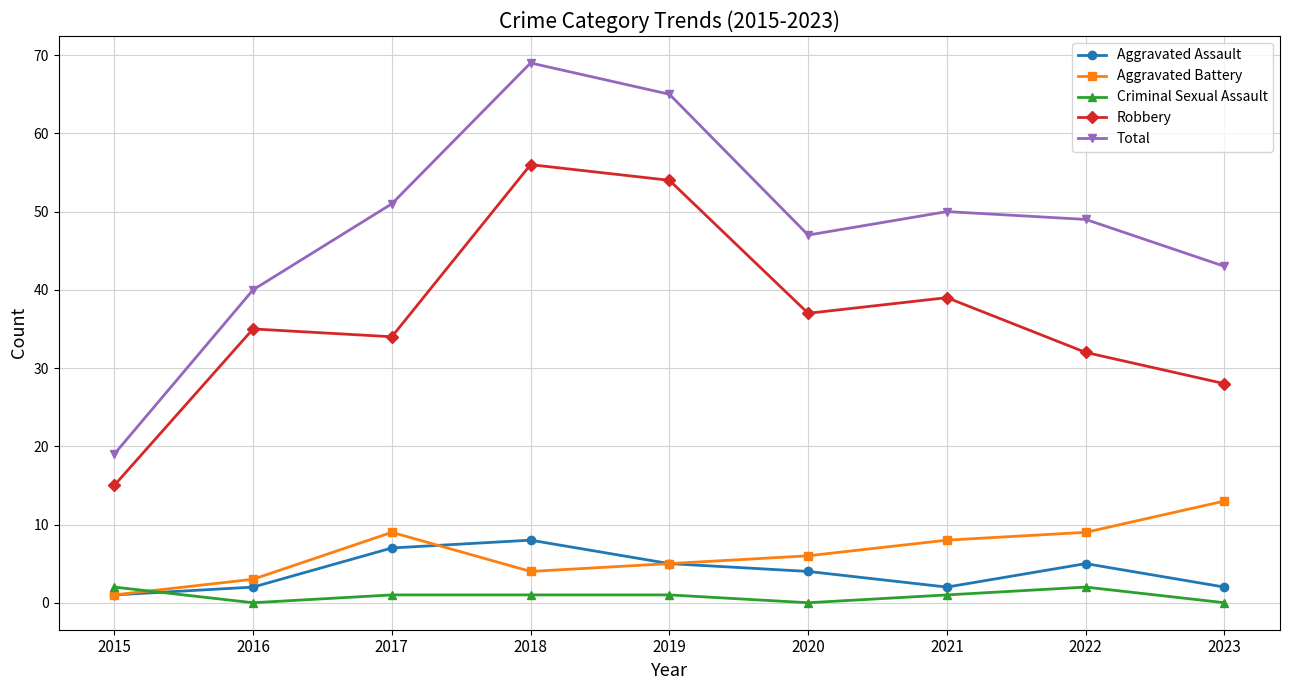

In Total, how many points are lower than both neighbors (excluding endpoints)?

1